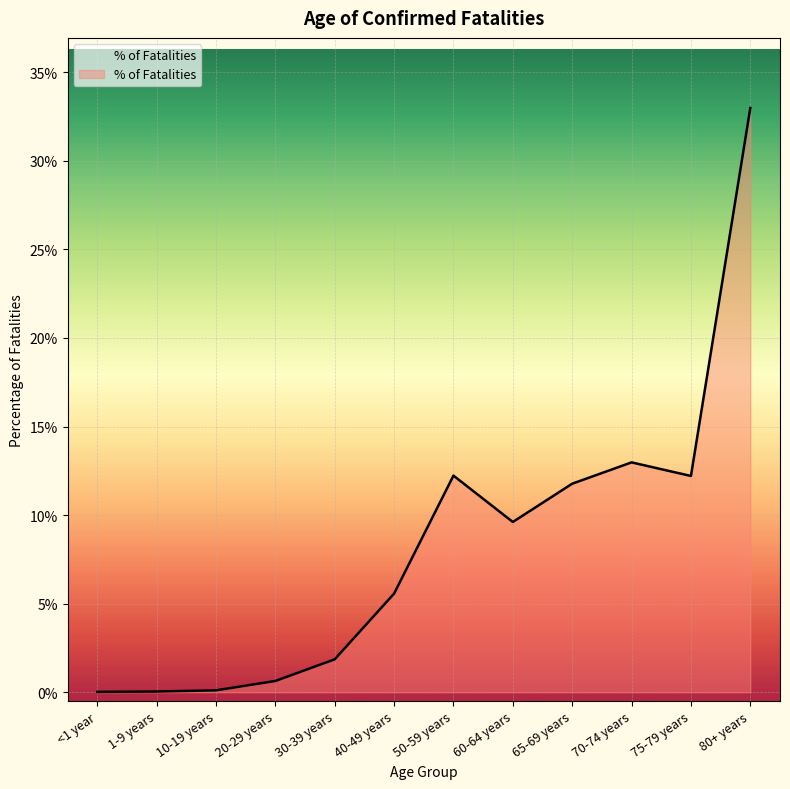

What is the maximum value shown in the chart?

0.3